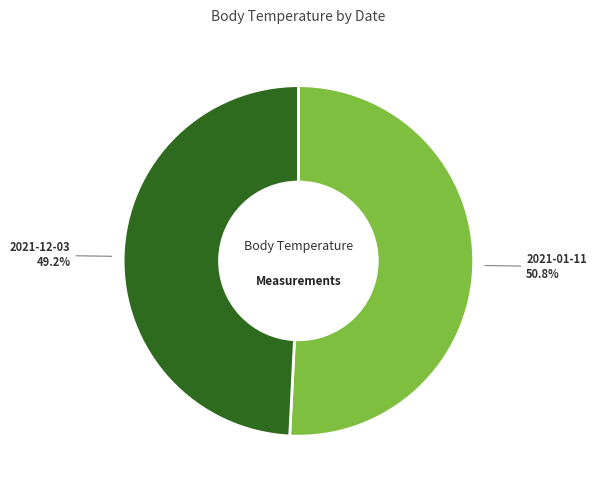

Does any single category account for the majority?

Yes